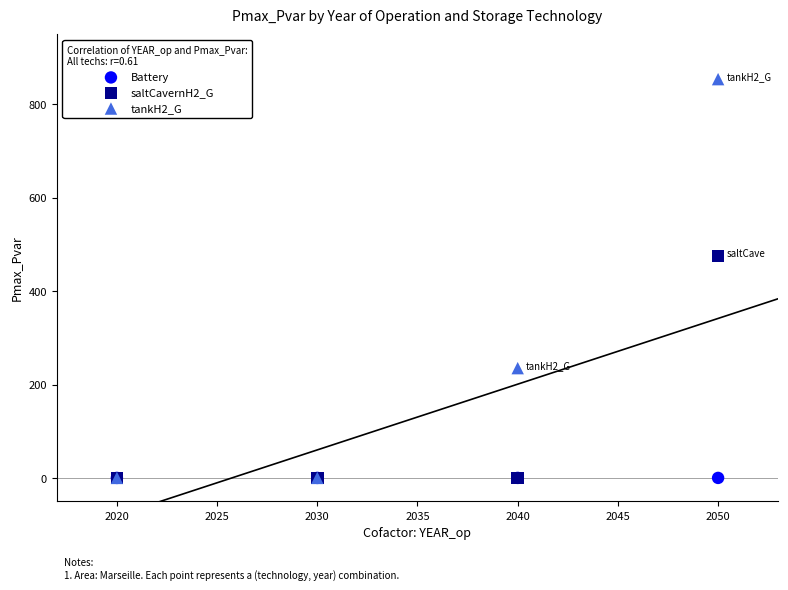

Across all series, what Y value is closest to 426?

475.3